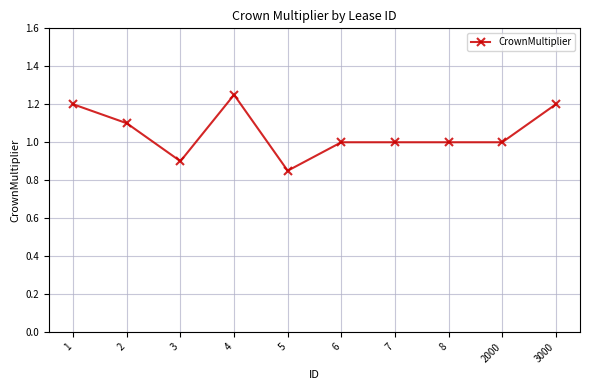

Which label corresponds to the smallest value in the chart?

5